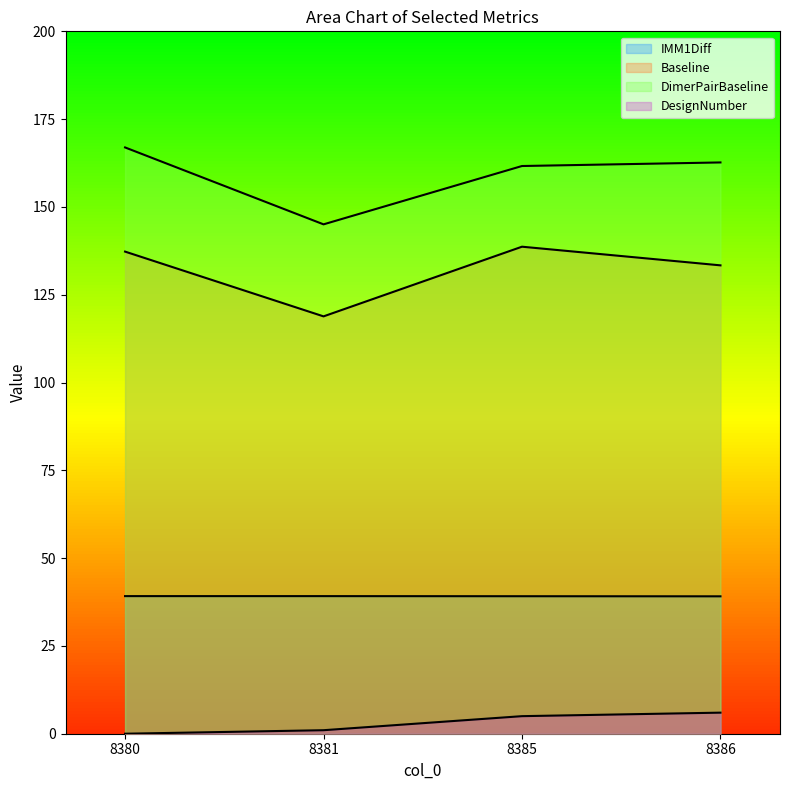

Reading left to right, what are all the values shown in this chart?

IMM1Diff: 8380=39.2	8381=39.2	8385=39.2	8386=39.1
Baseline: 8380=137.3	8381=118.8	8385=138.7	8386=133.4
DimerPairBaseline: 8380=166.9	8381=145.0	8385=161.7	8386=162.7
DesignNumber: 8380=0.0	8381=1.0	8385=5.0	8386=6.0